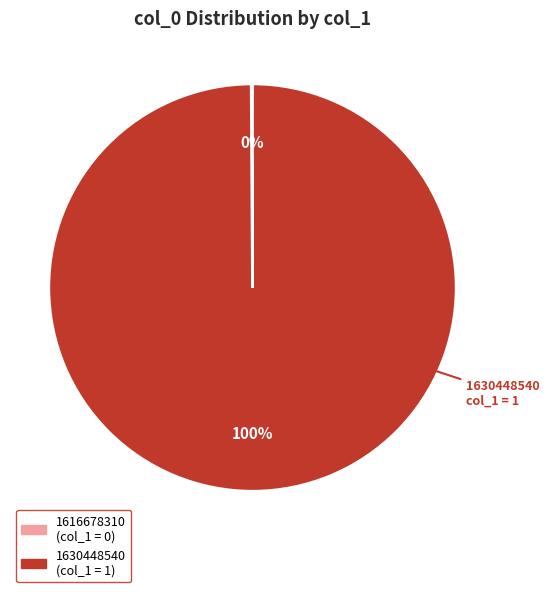

To the nearest percent, what is the combined percentage of 1616678310 and 1630448540?

100%